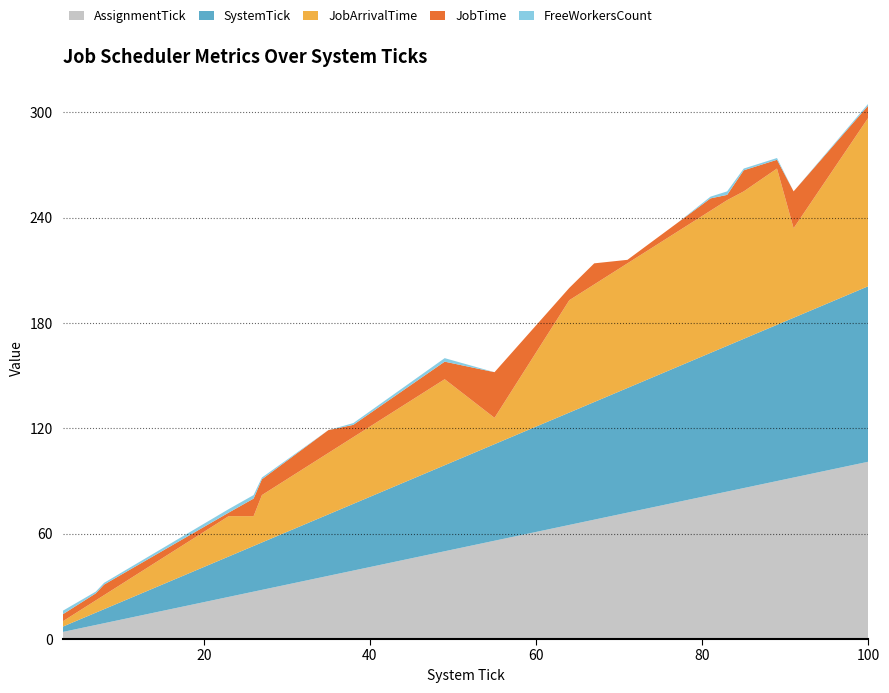

Reading left to right, what are all the values shown in this chart?

JobTime: 3=4	7=4	8=6	23=2	26=10	27=9	35=13	38=7	49=10	55=26	64=7	67=12	71=2	77=5	81=7	83=3	85=12	89=5	91=21	100=7
FreeWorkersCount: 3=2	7=1	8=1	23=2	26=2	27=1	35=0	38=1	49=2	55=0	64=0	67=0	71=0	77=0	81=1	83=2	85=1	89=1	91=0	100=1
AssignmentTick: 3=4	7=8	8=9	23=24	26=27	27=28	35=36	38=39	49=50	55=56	64=65	67=68	71=72	77=78	81=82	83=84	85=86	89=90	91=92	100=101
SystemTick: 3=3	7=7	8=8	23=23	26=26	27=27	35=35	38=38	49=49	55=55	64=64	67=67	71=71	77=77	81=81	83=83	85=85	89=89	91=91	100=100
JobArrivalTime: 3=3	7=7	8=8	23=23	26=17	27=27	35=35	38=38	49=49	55=15	64=64	67=67	71=71	77=77	81=81	83=83	85=84	89=89	91=51	100=96